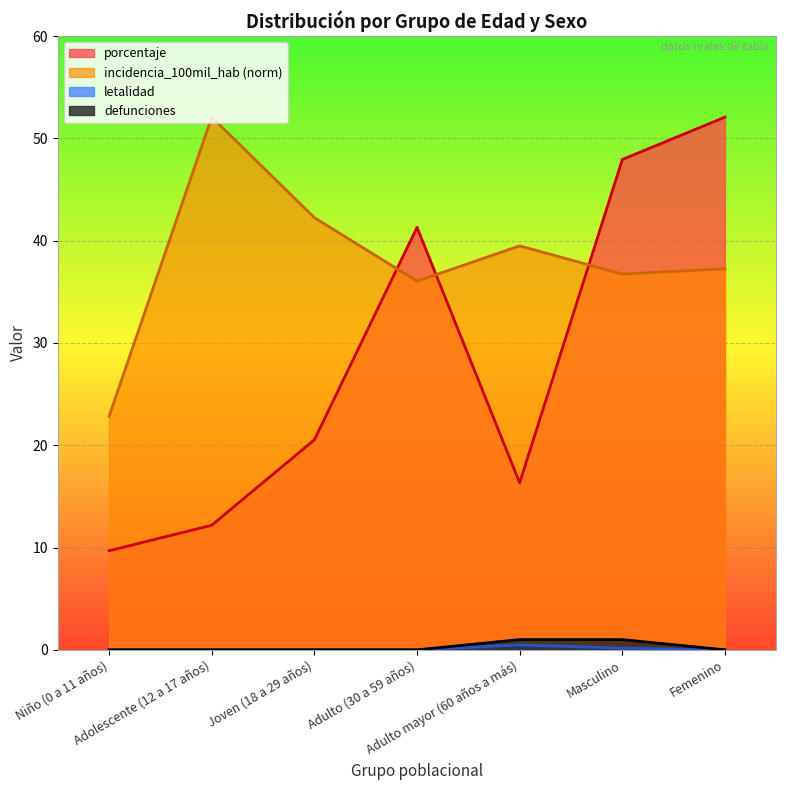

What is the difference between the highest and lowest values at Niño (0 a 11 años)?

22.8